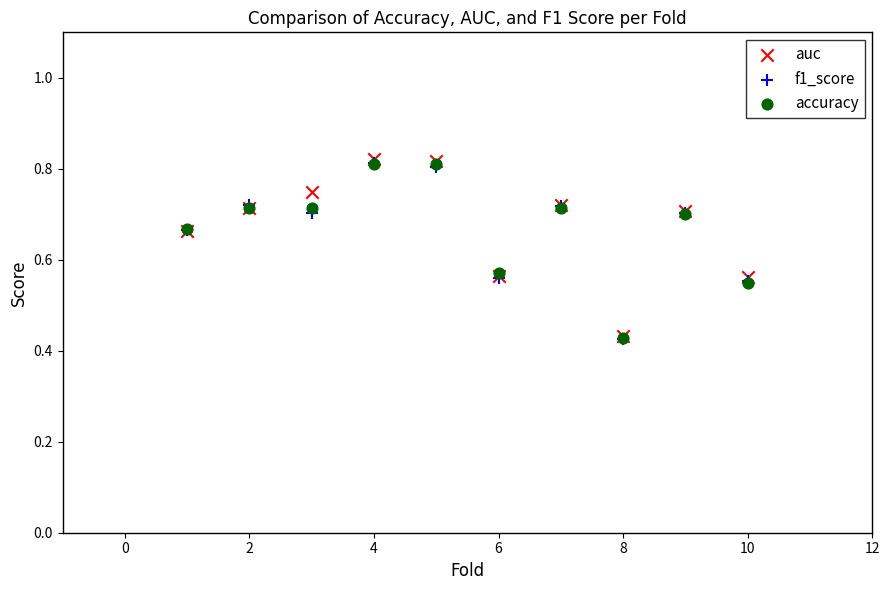

Which series has the widest spread of Y values?

auc